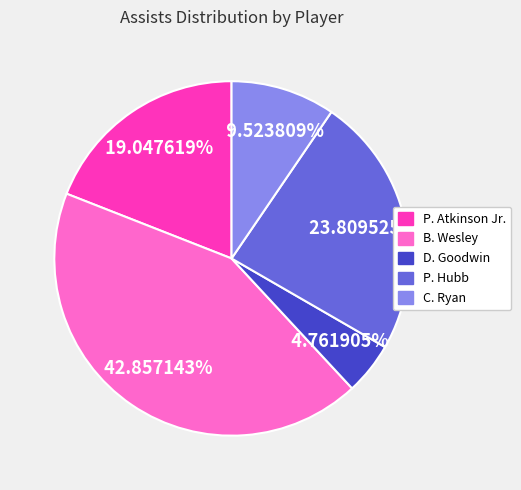

How many slices are in this pie chart?

5